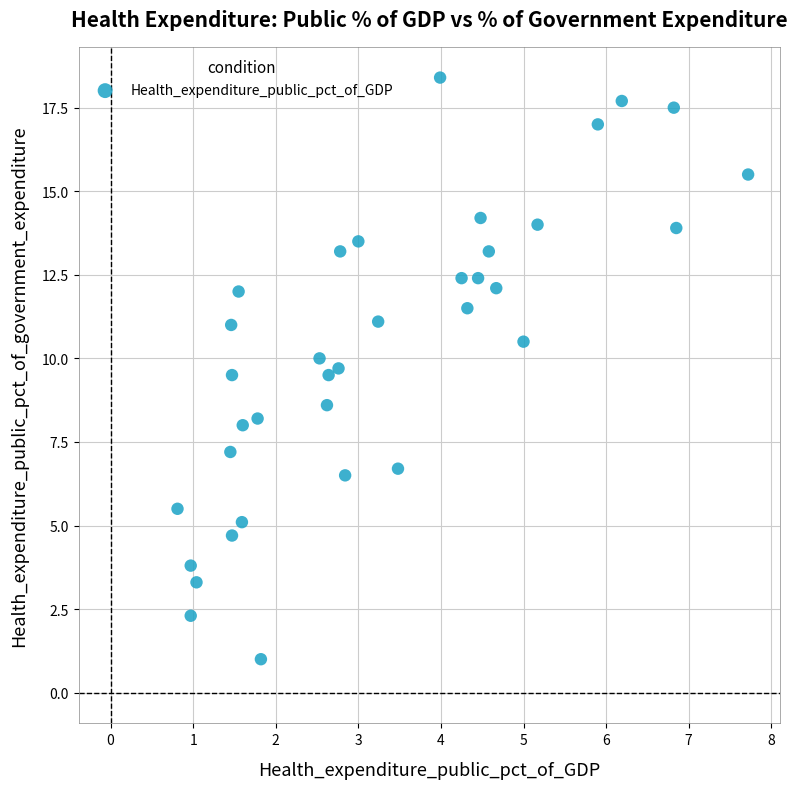

What is the range of X values (max minus min)?

6.9